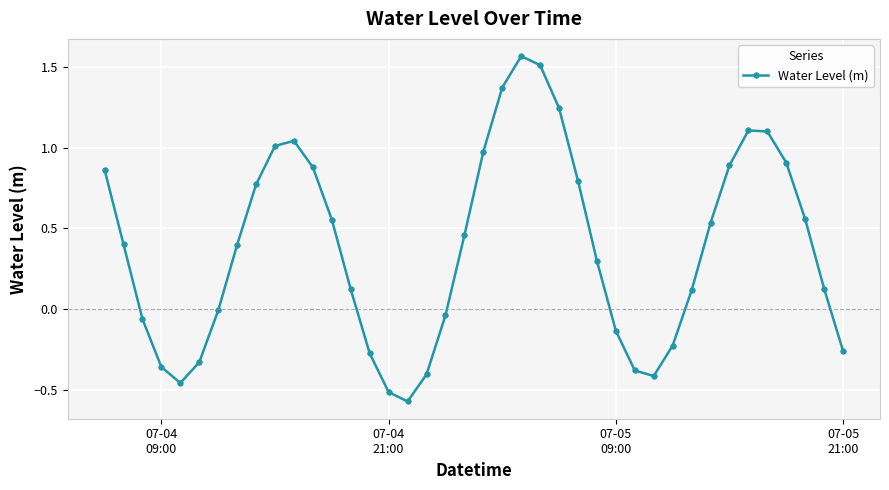

What is the difference between the maximum and second lowest values?

2.1